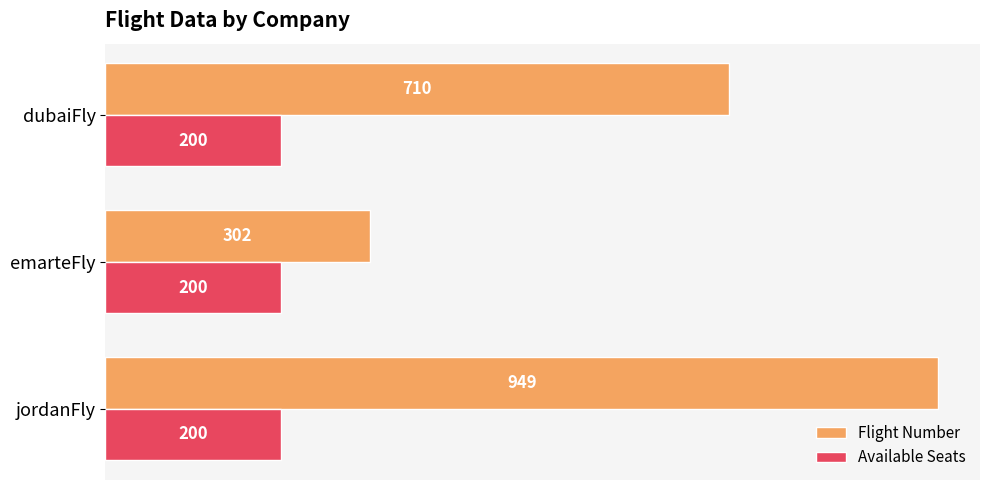

What is the difference between the maximum and minimum values in the Flight Number series?

647